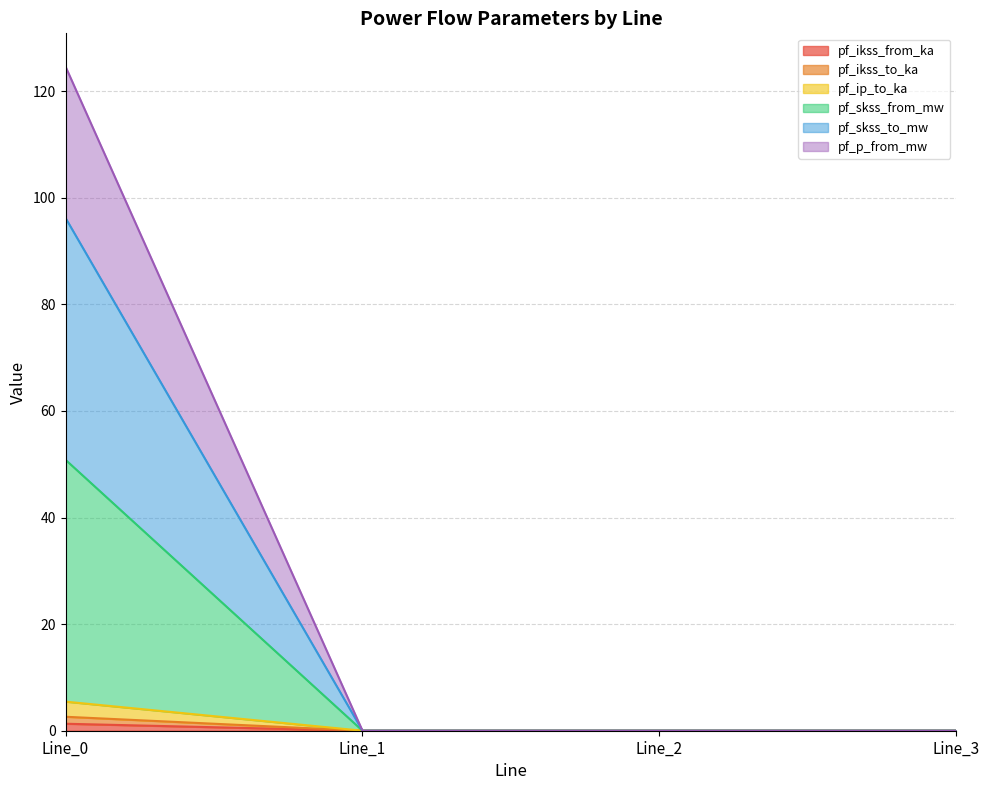

Does the chart display data point markers on the line(s)?

No